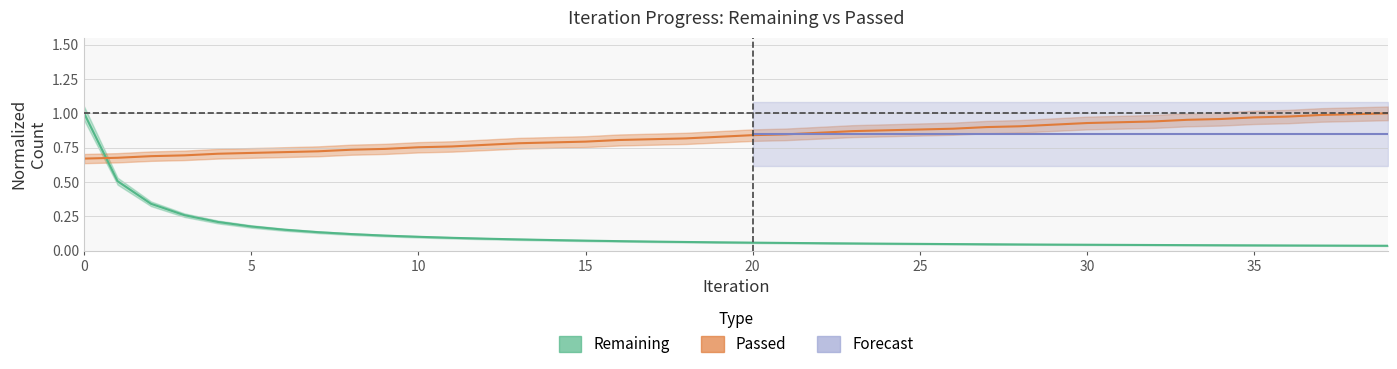

What is the value of the Passed point at the 2nd from the left?

0.7